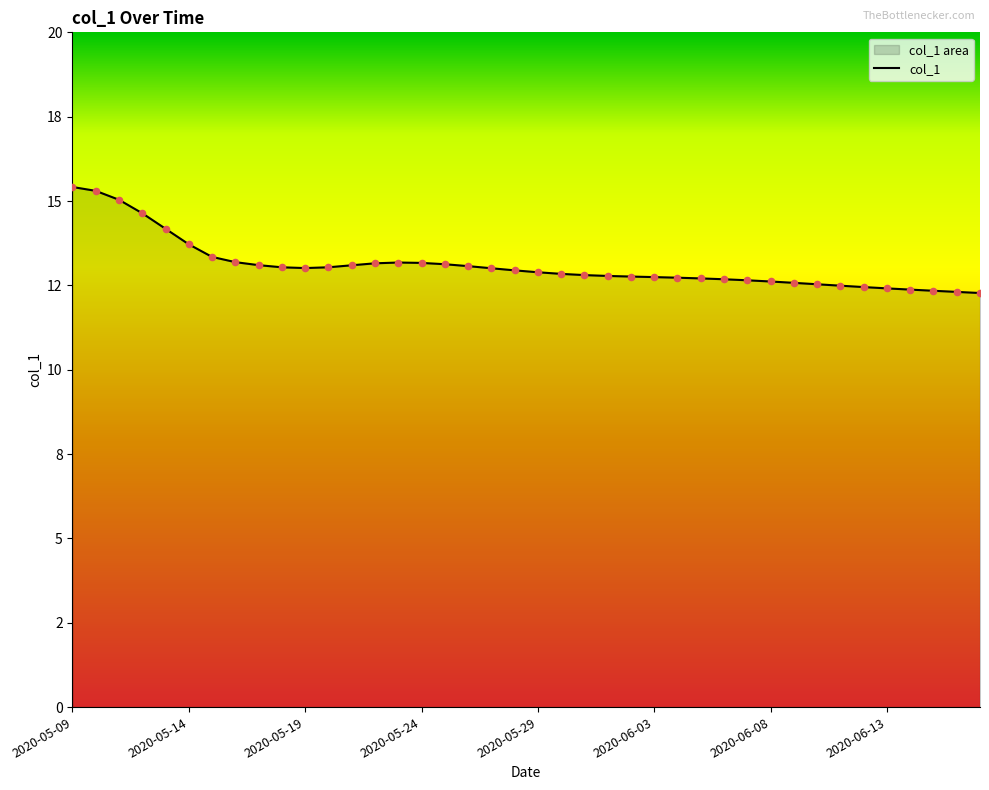

Between 2020-06-03 and 2020-06-17, which is larger?

2020-06-03